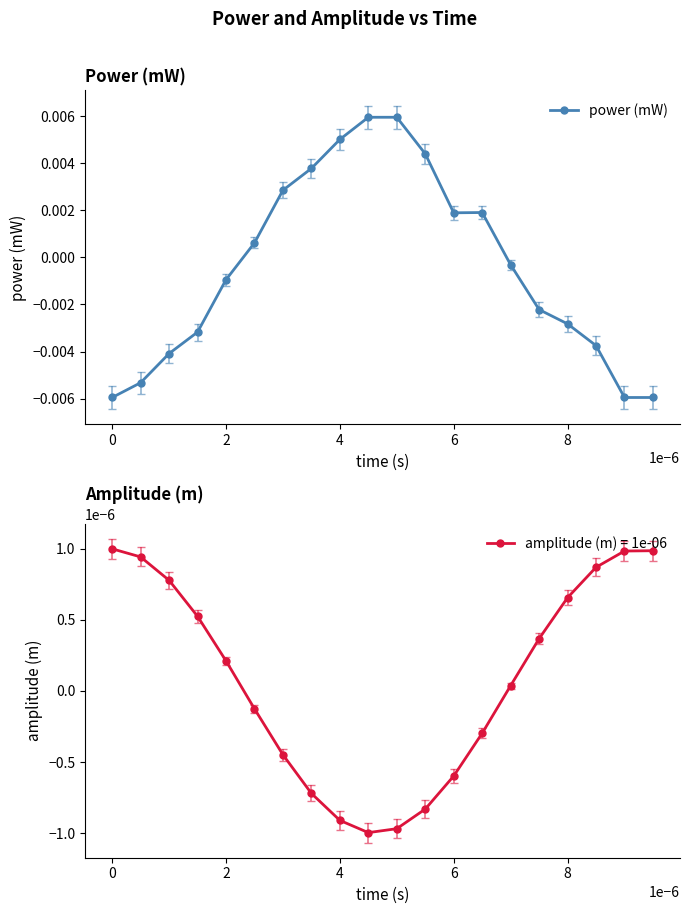

How many lines are shown in the chart?

1